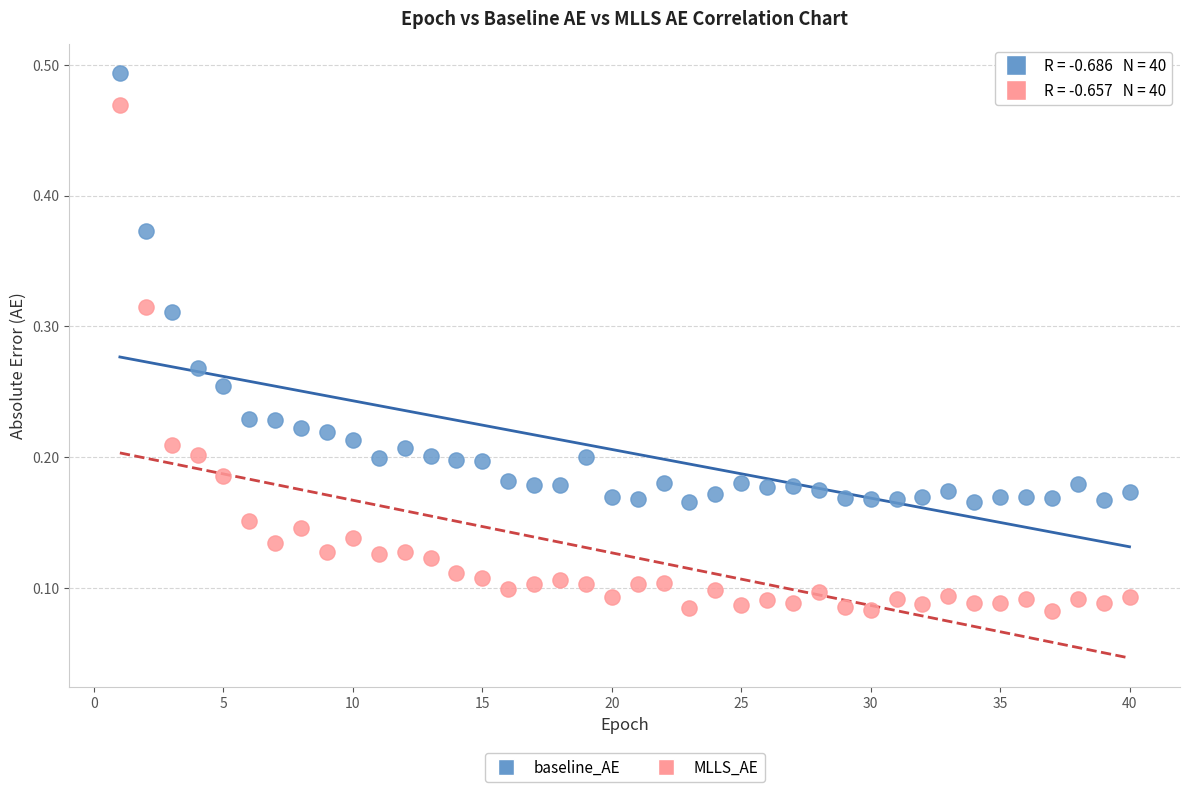

What are all the series names shown in the legend?

baseline_AE, MLLS_AE